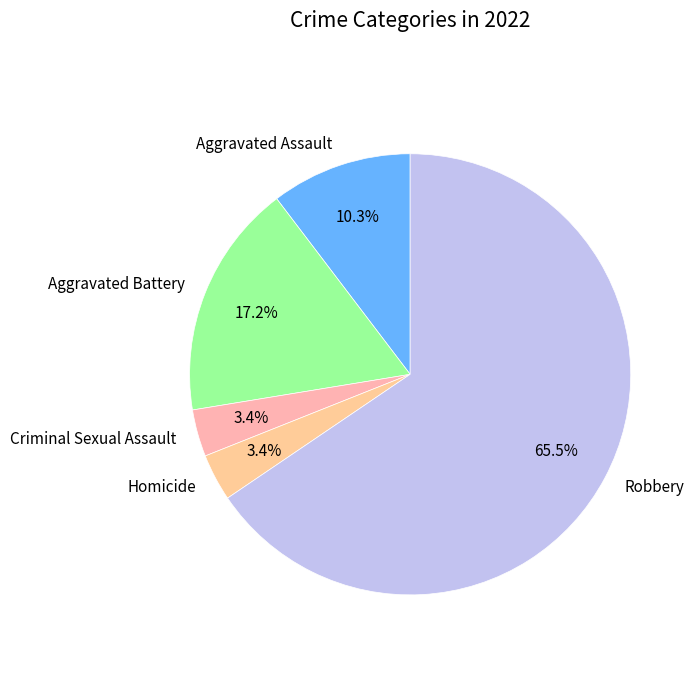

To the nearest percent, what is the difference between the largest and smallest slice percentages?

62%